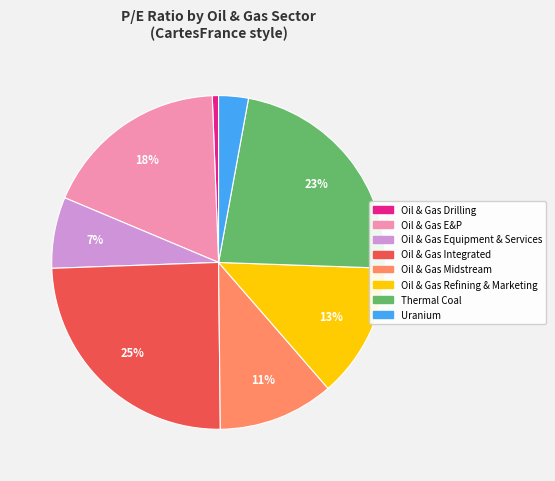

Do Oil & Gas Refining & Marketing and Oil & Gas Drilling together represent more than half of the pie?

No